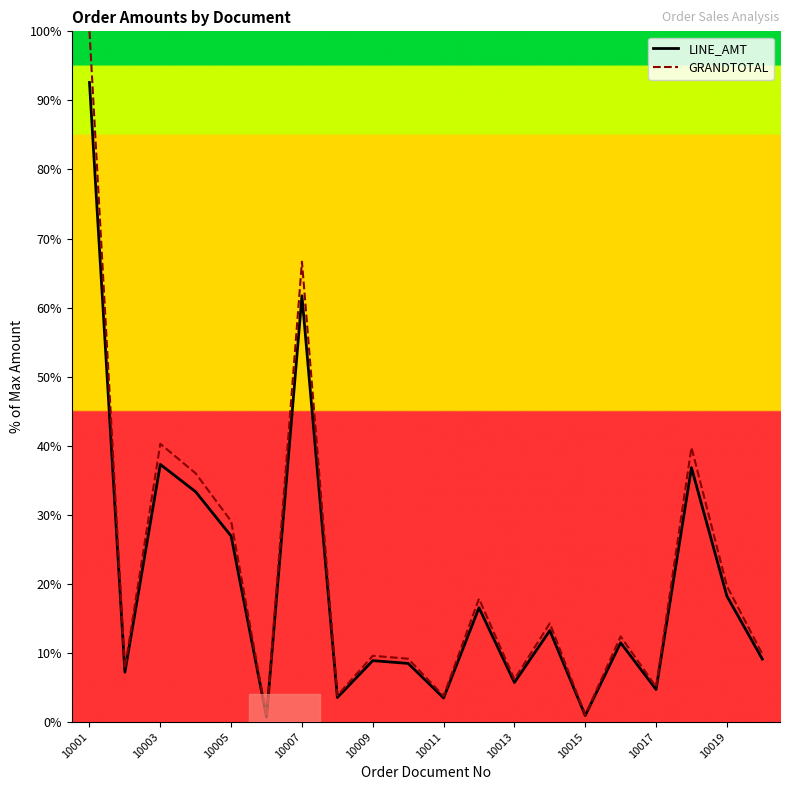

What is the minimum value for LINE_AMT?

0.7